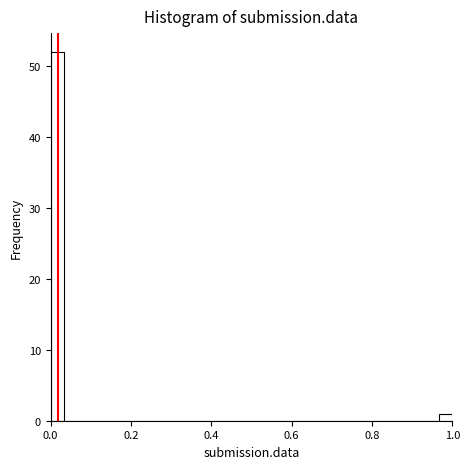

Read against the x-axis, roughly where is the centre of the tallest bar?

0.02